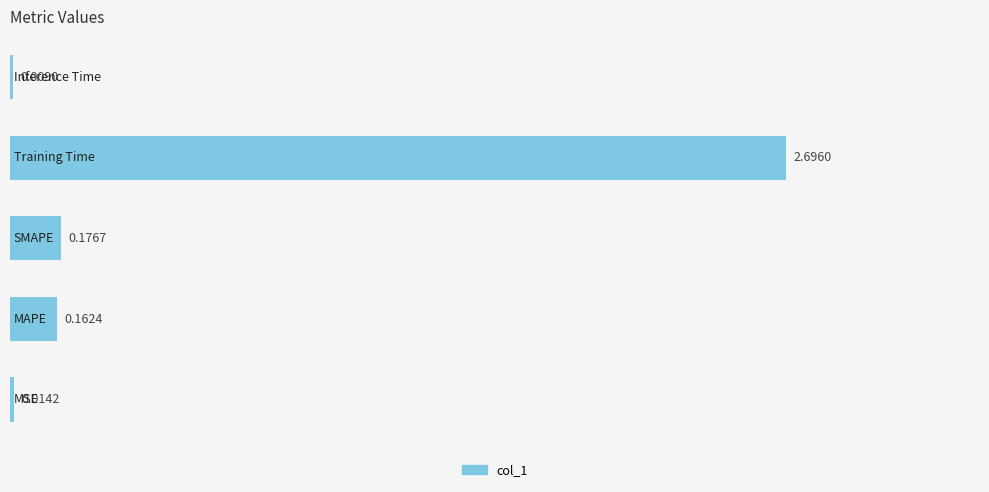

What is the sum of all values?

3.1